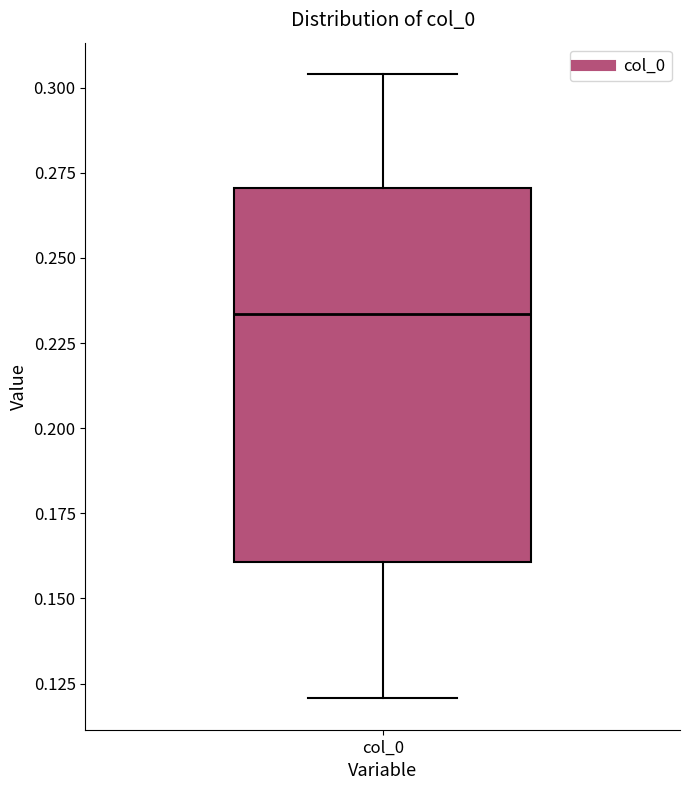

Where does the median line of the box for col_0 sit on the y-axis? The values are not printed on the chart, so give them approximately, as read against the axis.

0.235